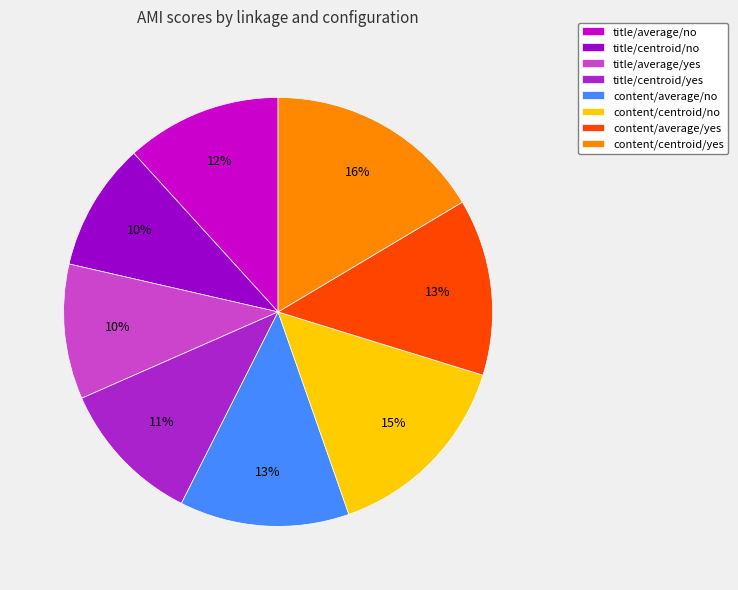

To the nearest percent, what is the average slice percentage?

12%